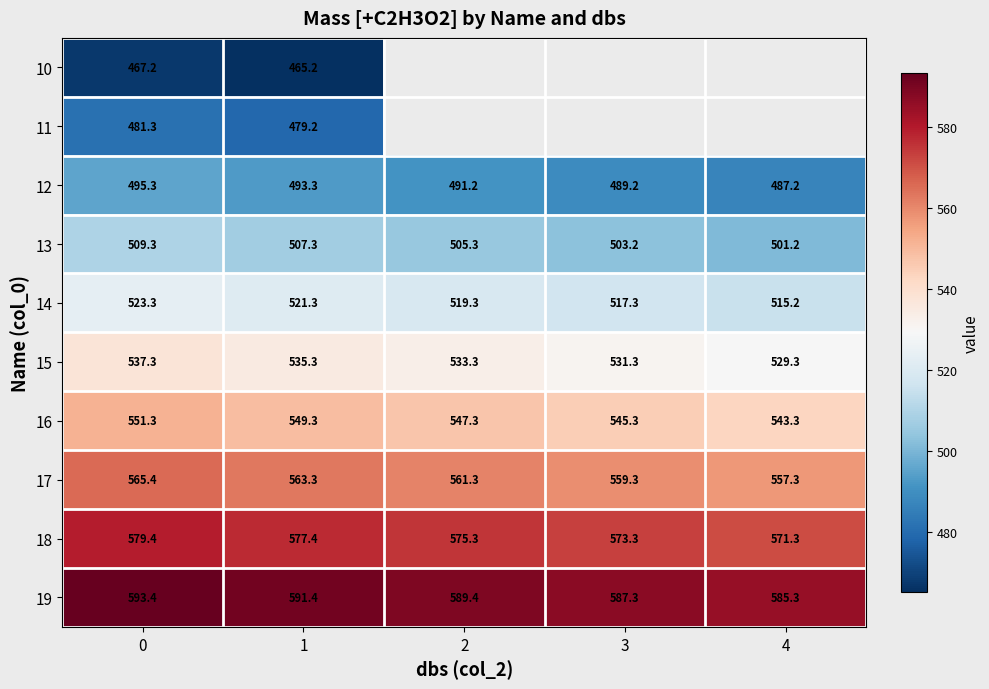

How many values in the 14 series exceed 519?

3